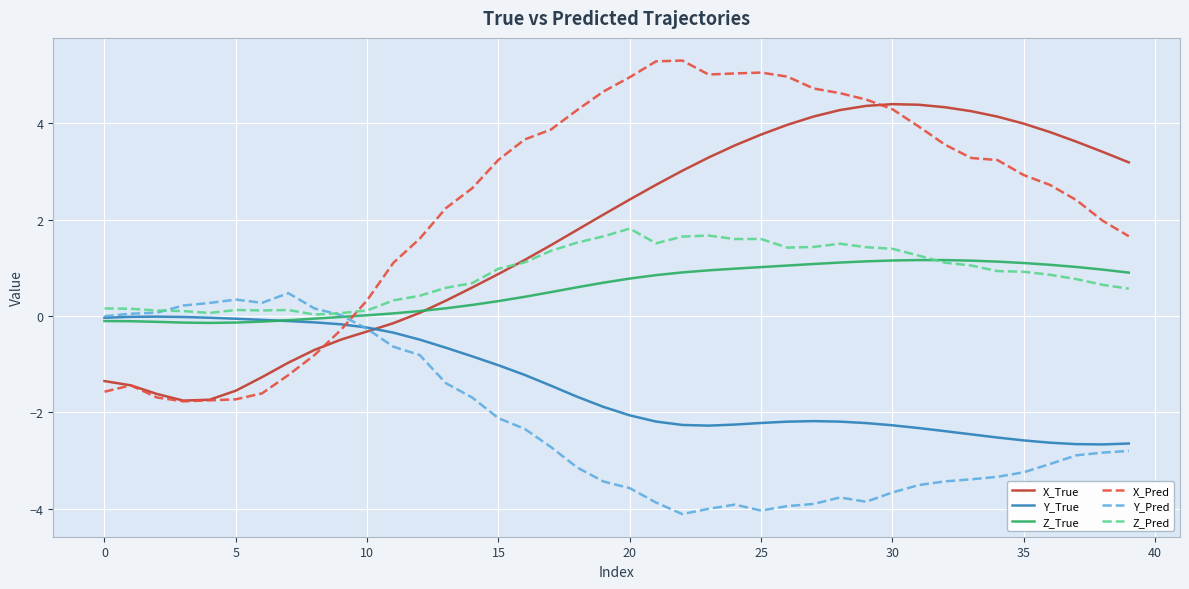

Which series has the largest total across all categories?

X_Pred